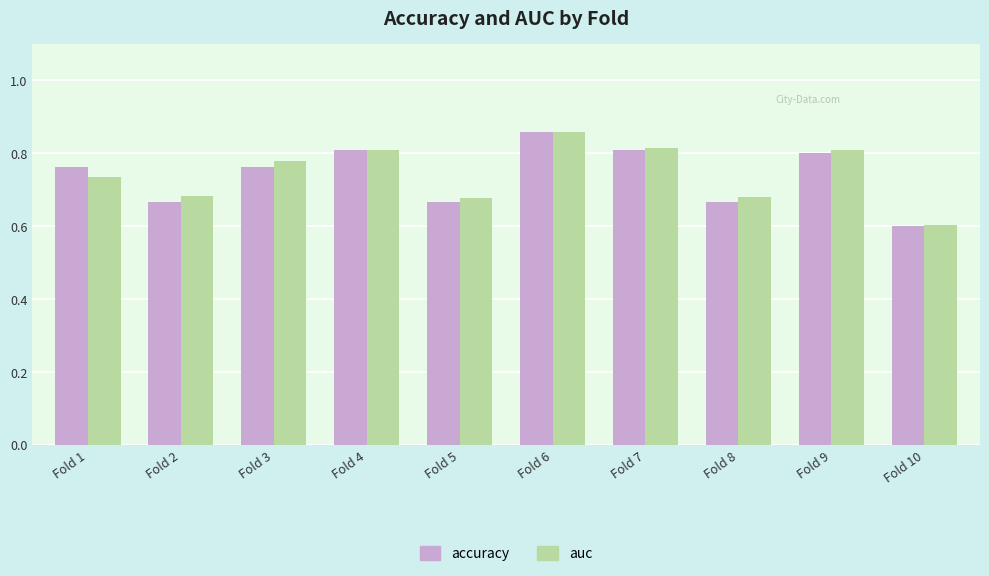

At how many categories does at least one series exceed 0?

10